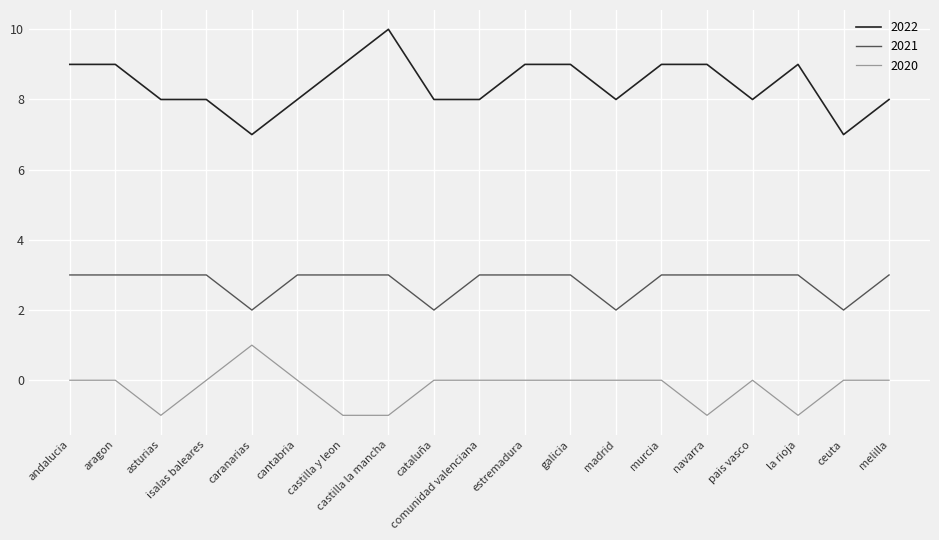

Which series has the widest spread of values?

2022